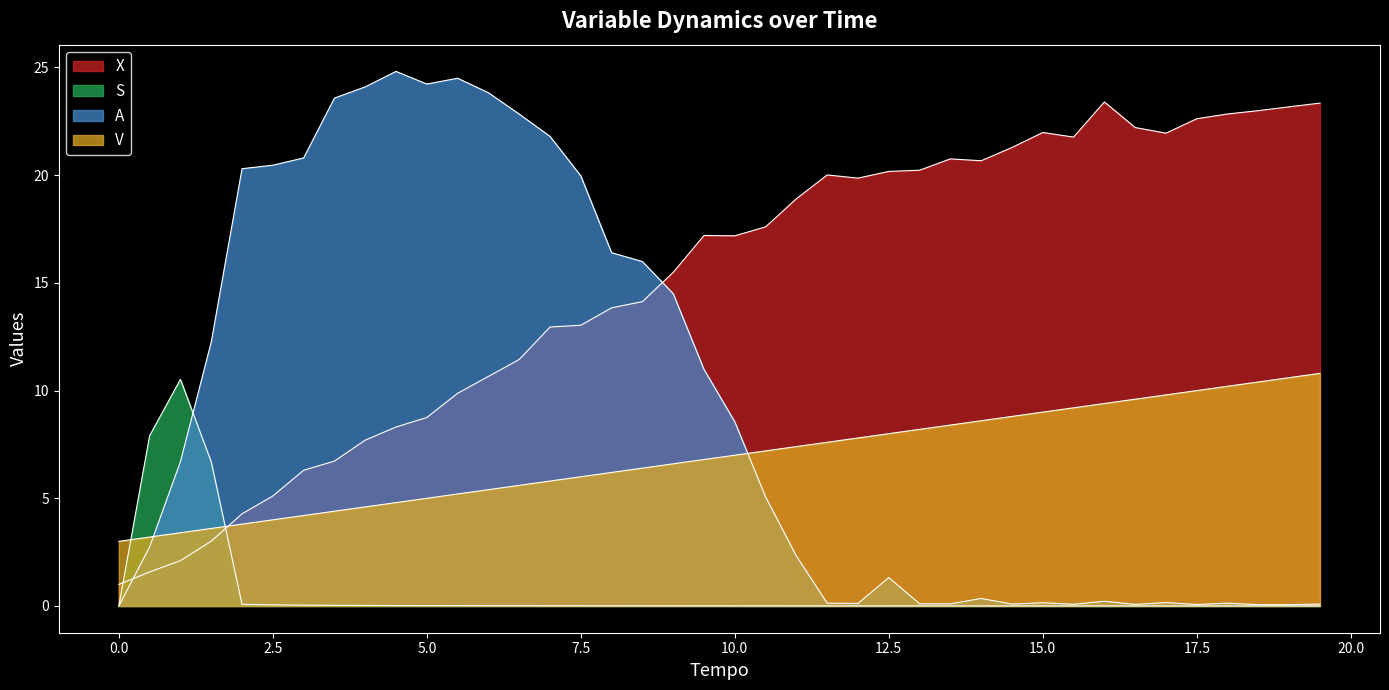

What is the difference between the maximum and minimum values in the V series?

7.8